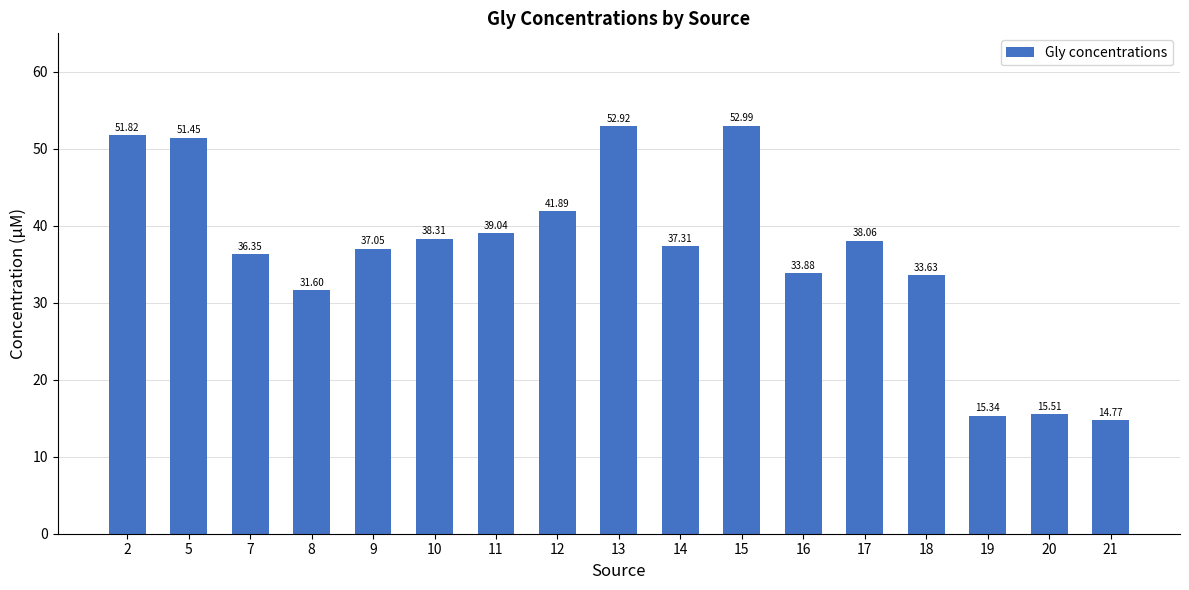

What is the sum of all values?

621.9